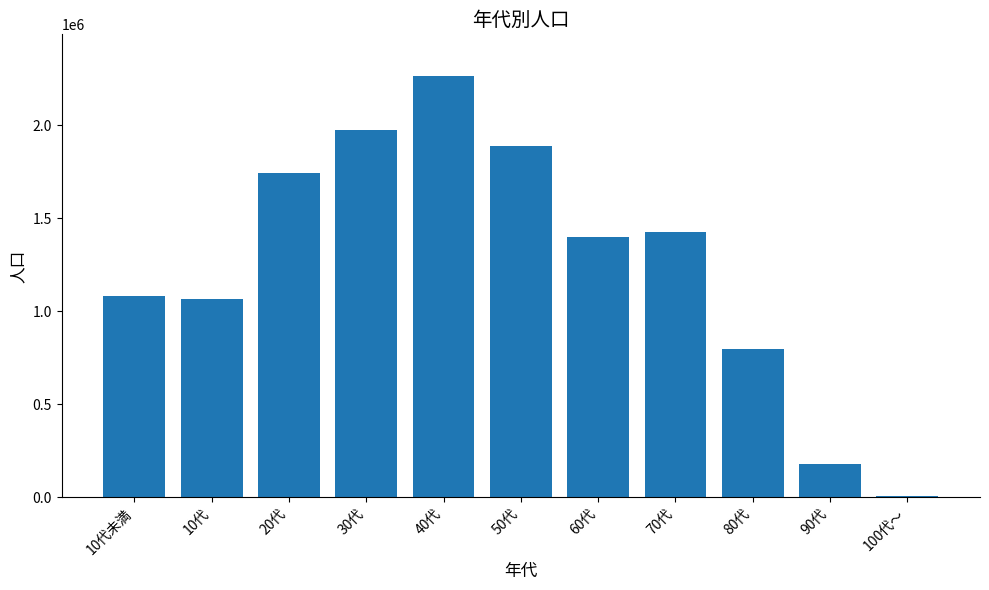

How many distinct data groups are displayed?

1